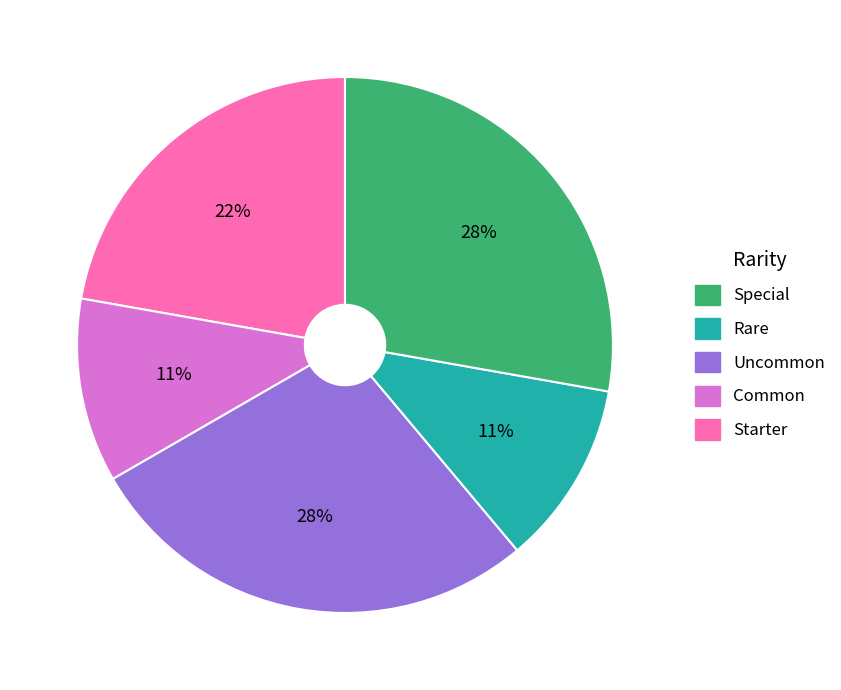

Is there any slice that represents more than half of the pie?

No